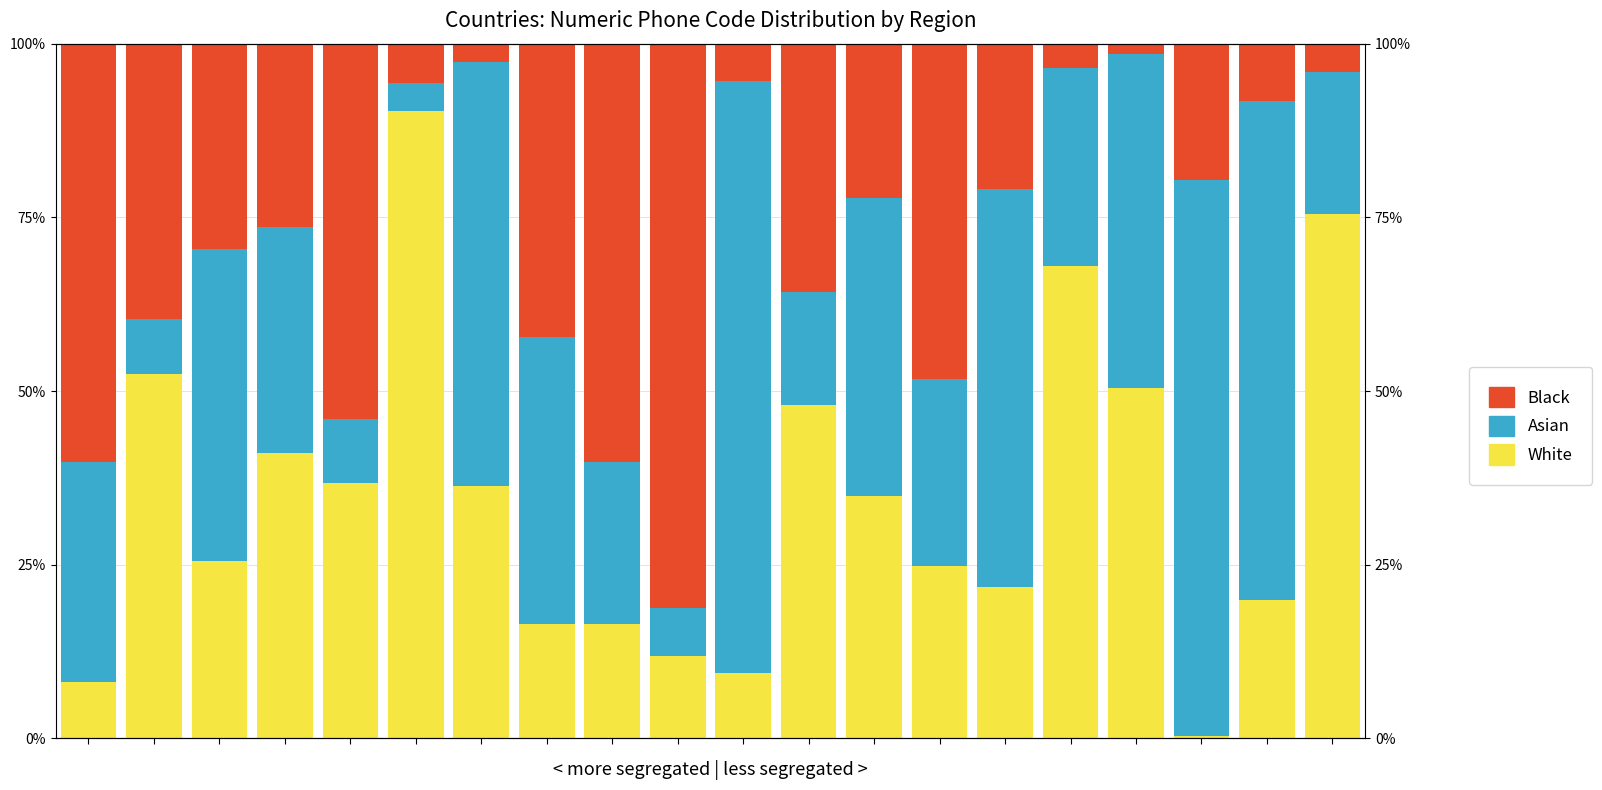

Reading left to right, list all the values displayed in this chart.

White: 0=8.2	1=52.4	2=25.6	3=41.1	4=36.8	5=90.4	6=36.3	7=16.4	8=16.5	9=11.9	10=9.4	11=48.0	12=34.9	13=24.8	14=21.9	15=68.0	16=50.4	17=0.3	18=20.0	19=75.5
Asian: 0=31.5	1=8.0	2=44.9	3=32.5	4=9.2	5=4.0	6=61.1	7=41.3	8=23.2	9=6.9	10=85.2	11=16.3	12=42.9	13=26.9	14=57.2	15=28.5	16=48.1	17=80.1	18=71.7	19=20.3
Black: 0=60.3	1=39.6	2=29.5	3=26.4	4=54.0	5=5.7	6=2.6	7=42.2	8=60.2	9=81.2	10=5.4	11=35.7	12=22.3	13=48.3	14=20.9	15=3.5	16=1.5	17=19.6	18=8.3	19=4.1